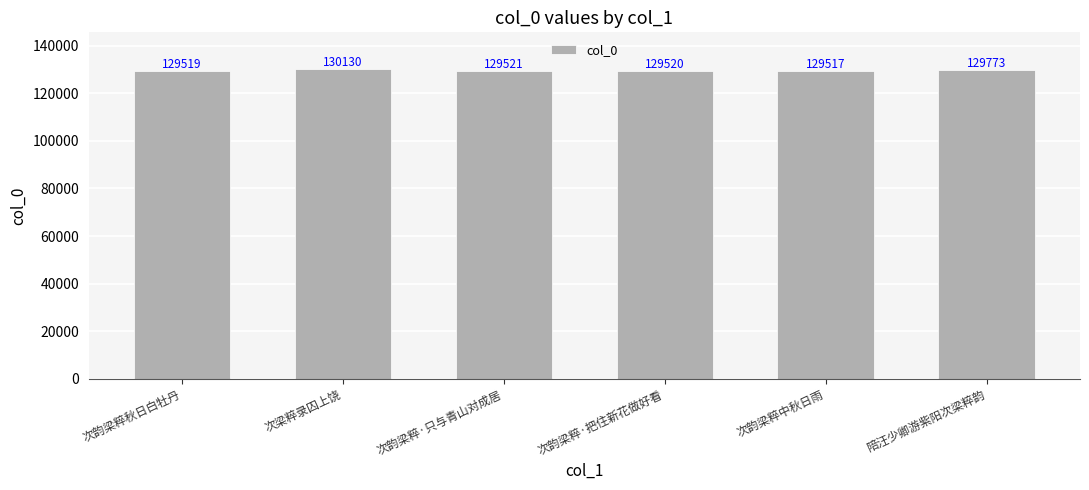

What is the smallest value displayed?

129517